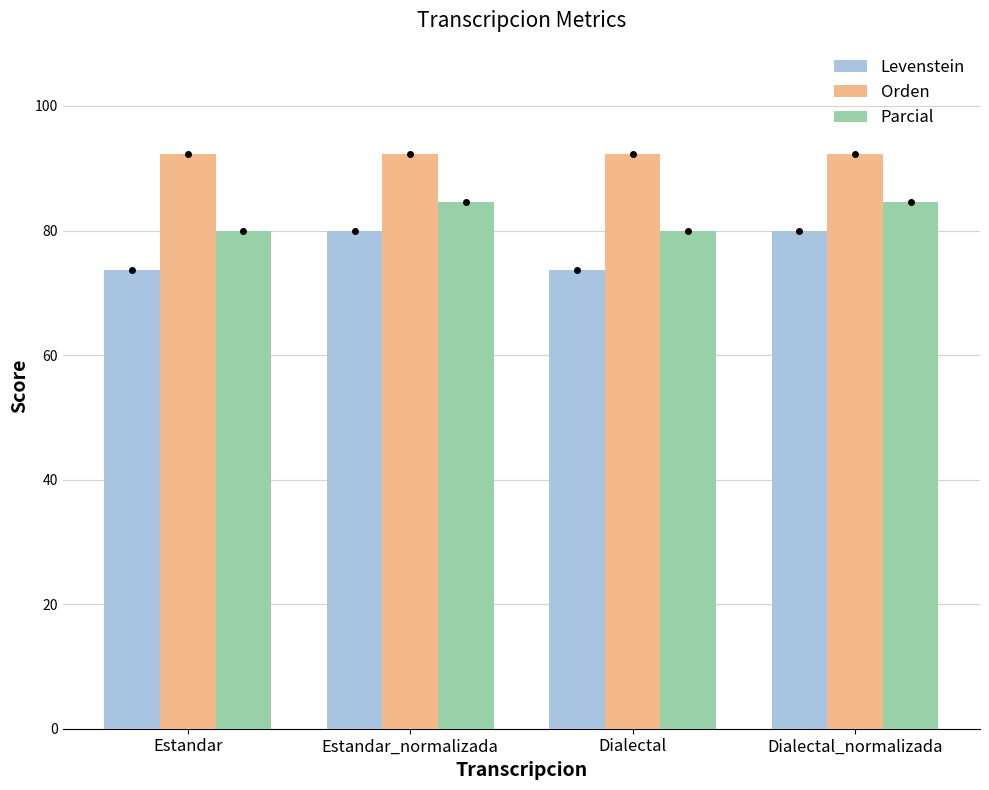

True or false: Parcial has a value of 144.7 at Dialectal_normalizada.

False